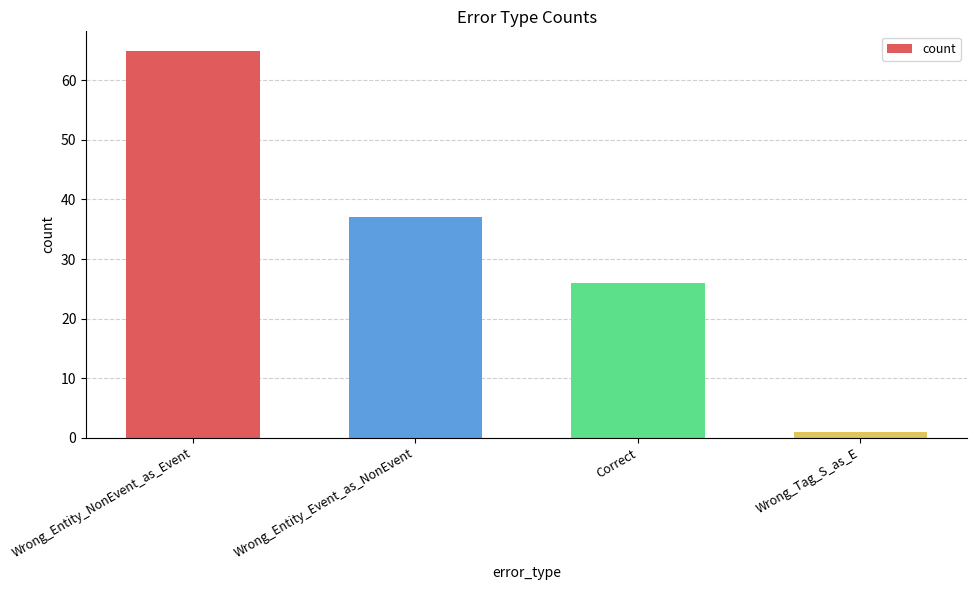

What is the minimum value shown in the chart?

1